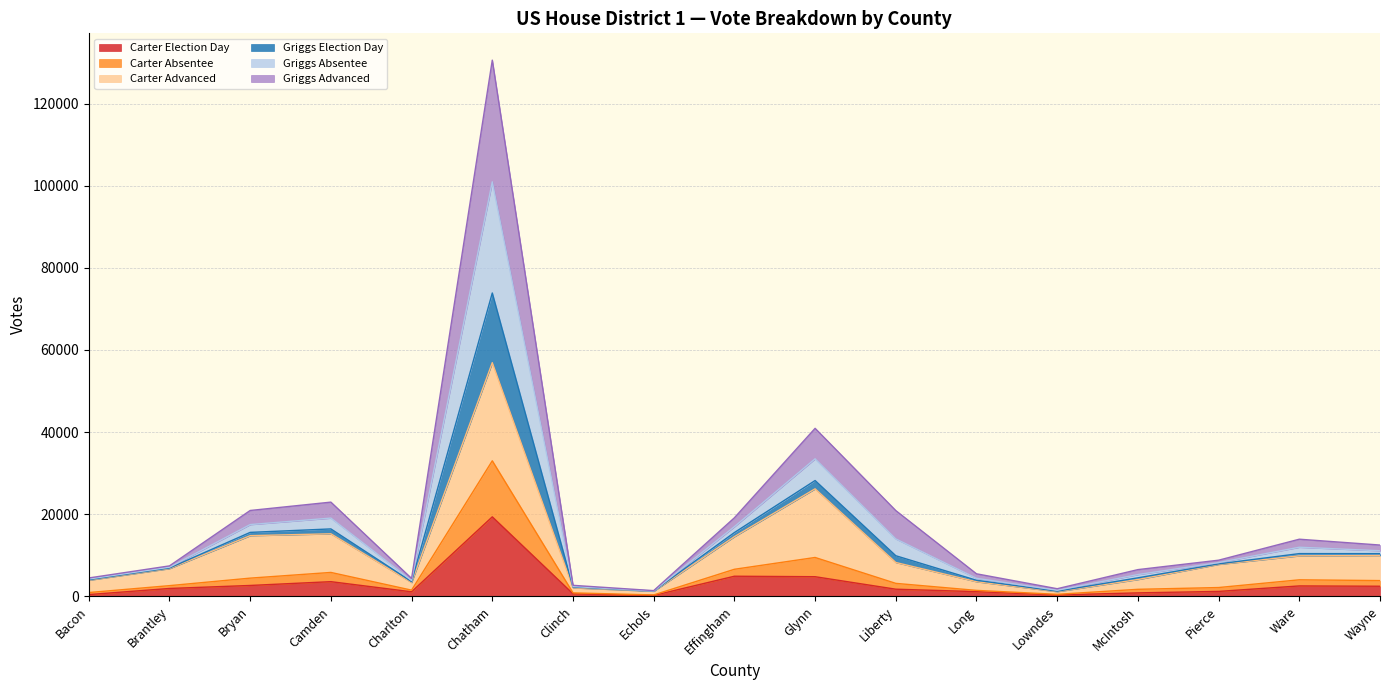

Does the chart have visible grid lines?

Yes